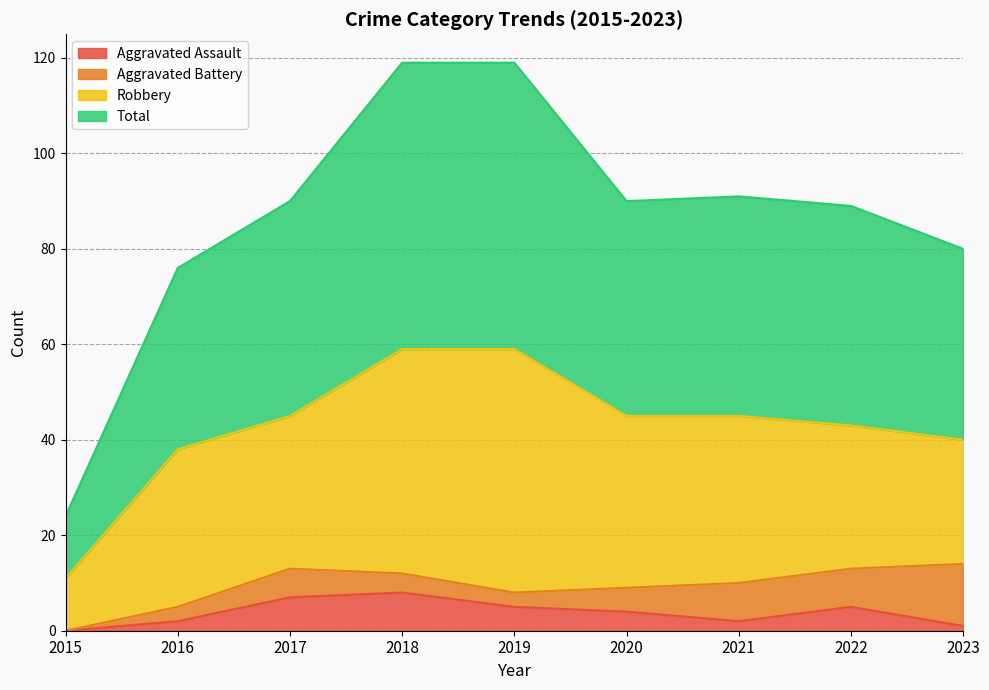

True or false: Aggravated Assault has a value of 9 at 2019.

False